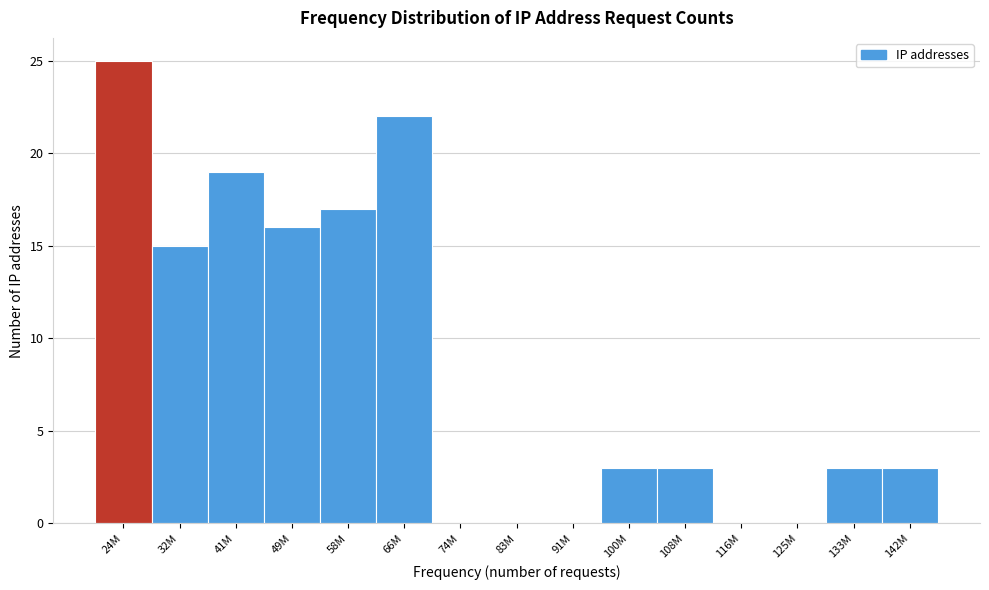

Reading left to right, transcribe all the data shown in this chart.

24M=25	32M=15	41M=19	49M=16	58M=17	66M=22	74M=0	83M=0	91M=0	100M=3	108M=3	116M=0	125M=0	133M=3	142M=3